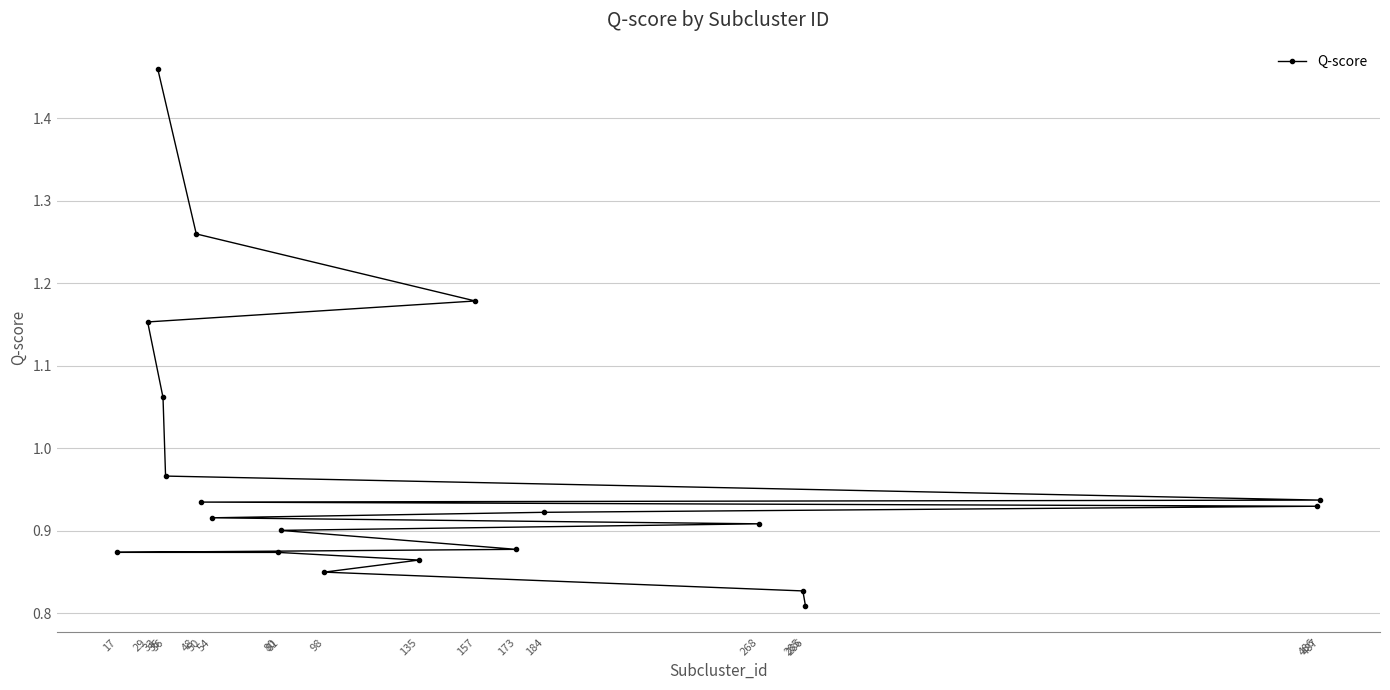

True or false: there are more than 0 points higher than both neighbors.

False